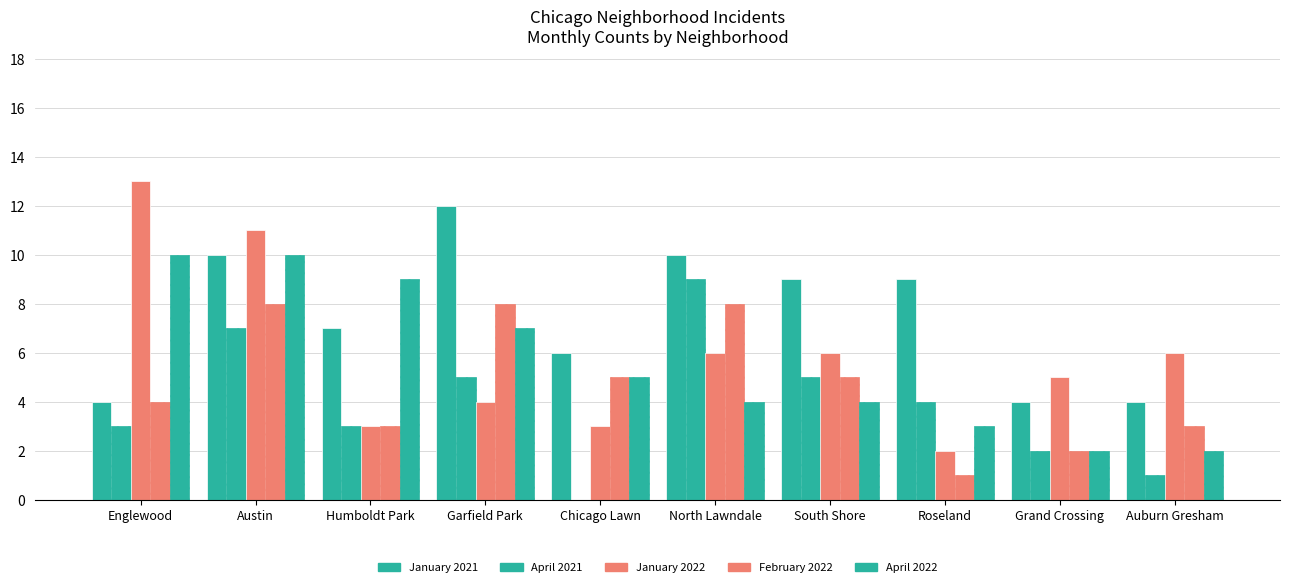

How many distinct data groups are displayed?

5